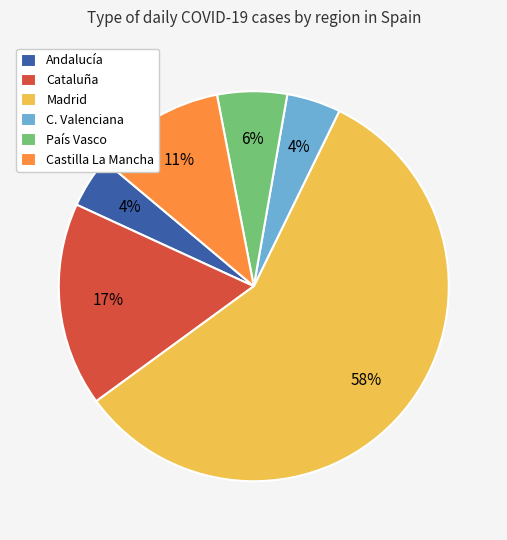

Is there any slice that represents more than half of the pie?

Yes